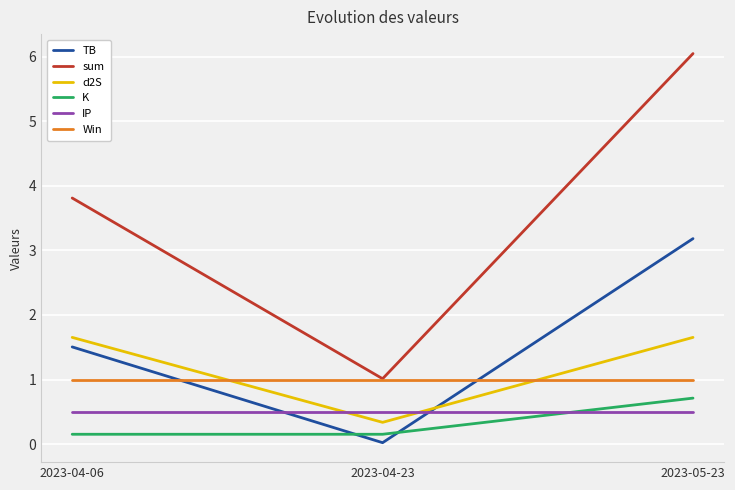

What position from the left is 2023-05-23?

3